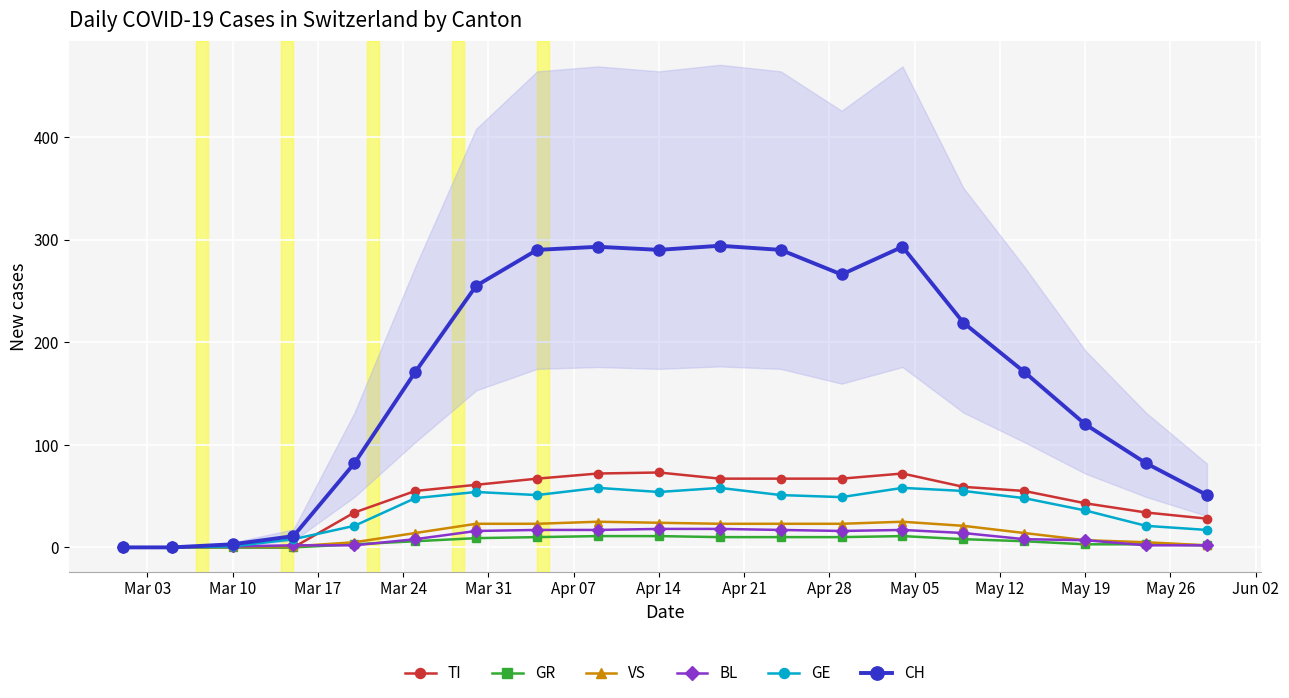

What are all the series names shown in the legend?

TI, GR, VS, BL, GE, CH